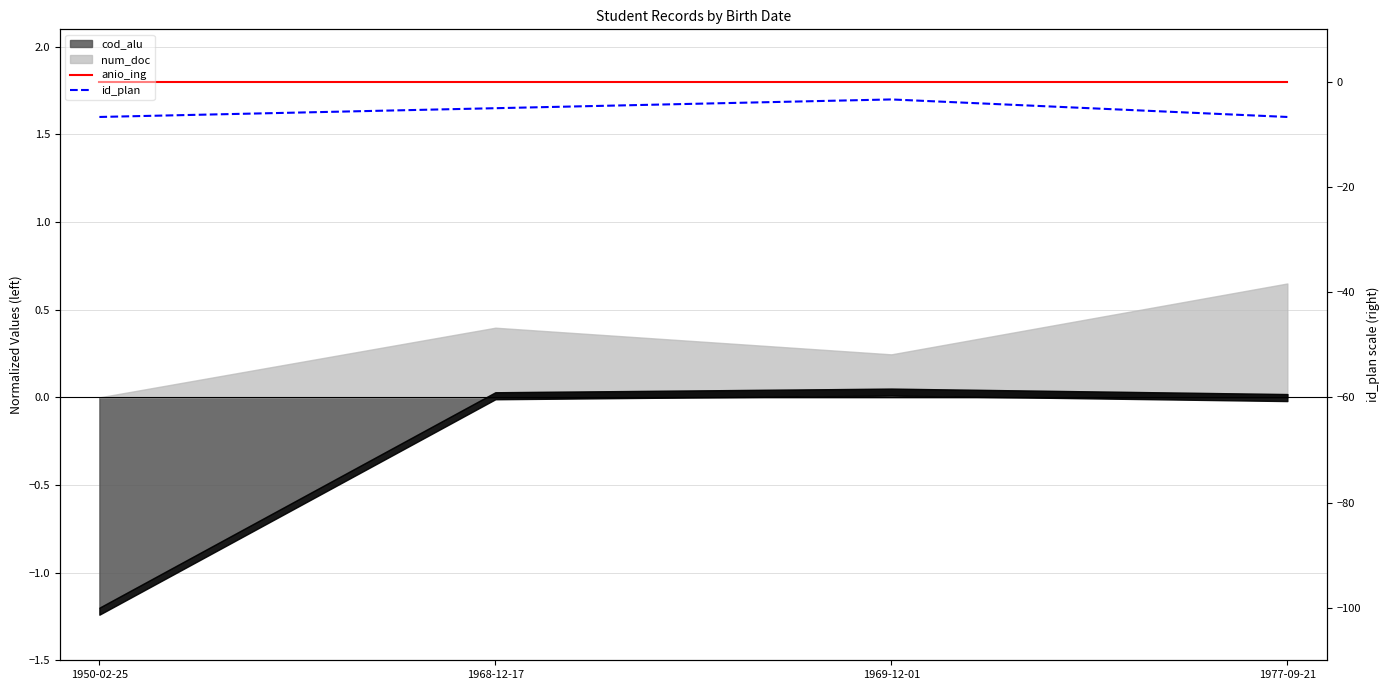

The id_plan series shows 1.6 at 1977-09-21. True or false?

True